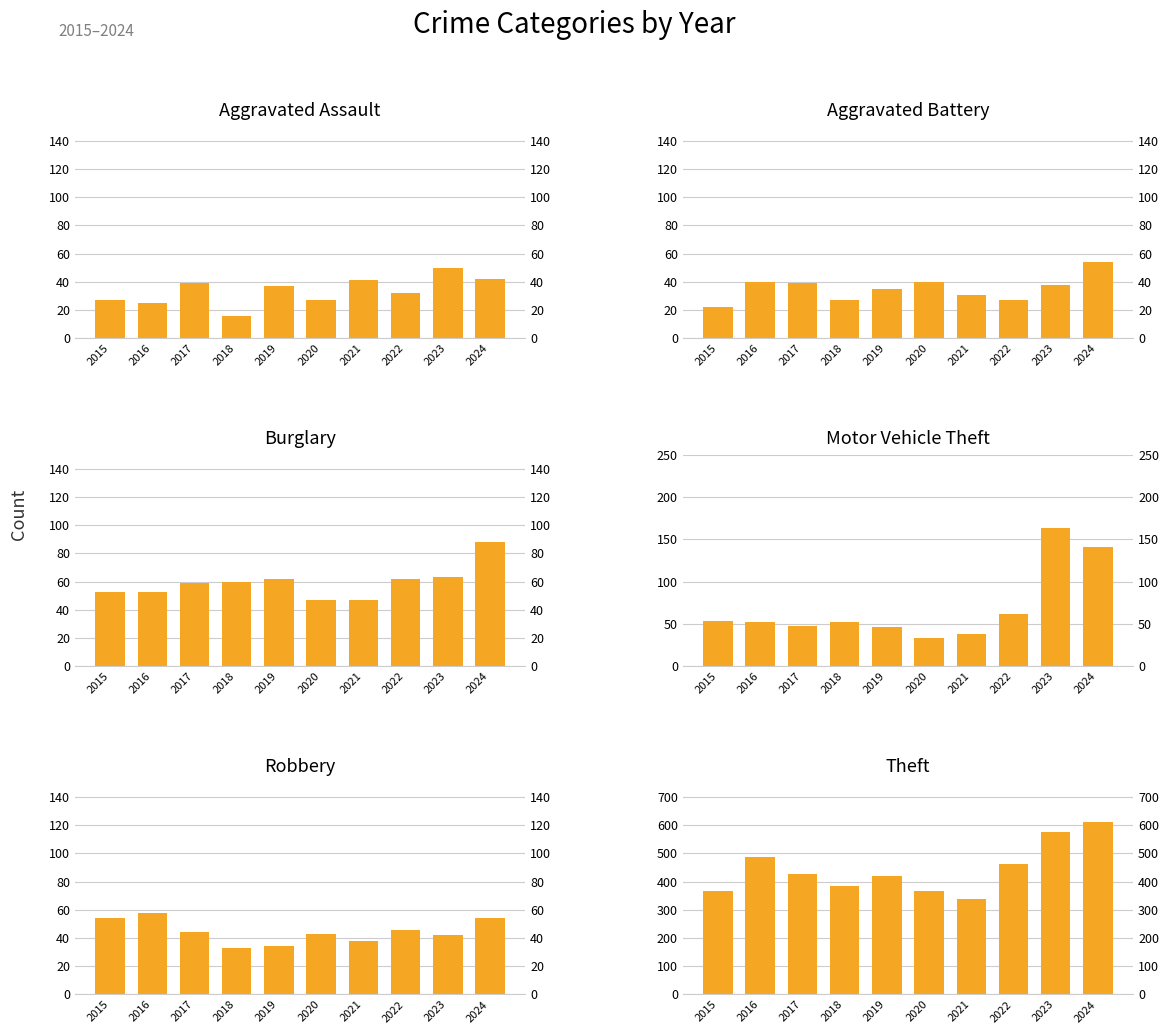

How many bars are there in each group?

6